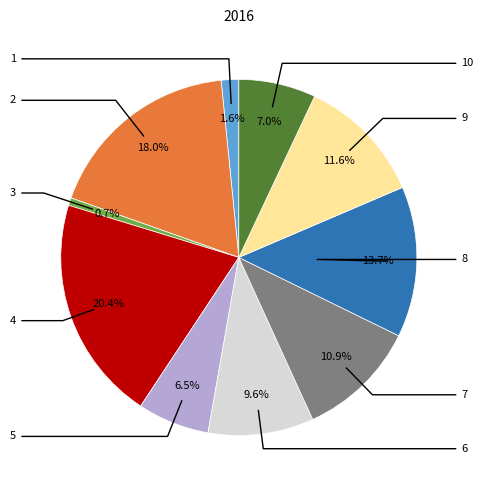

Is there a majority slice in this chart?

No